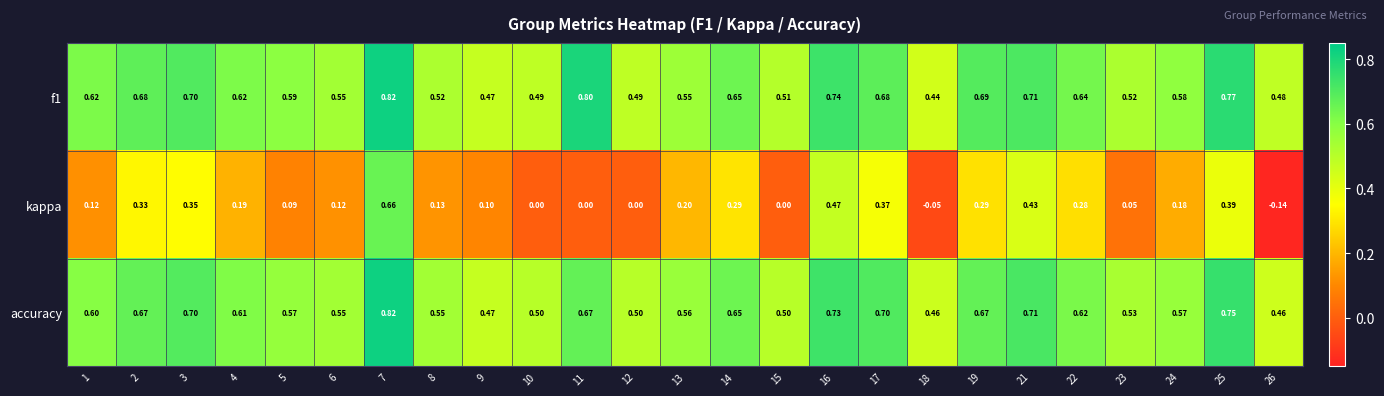

Is the value of kappa at 7 greater than the value of accuracy at 1?

Yes